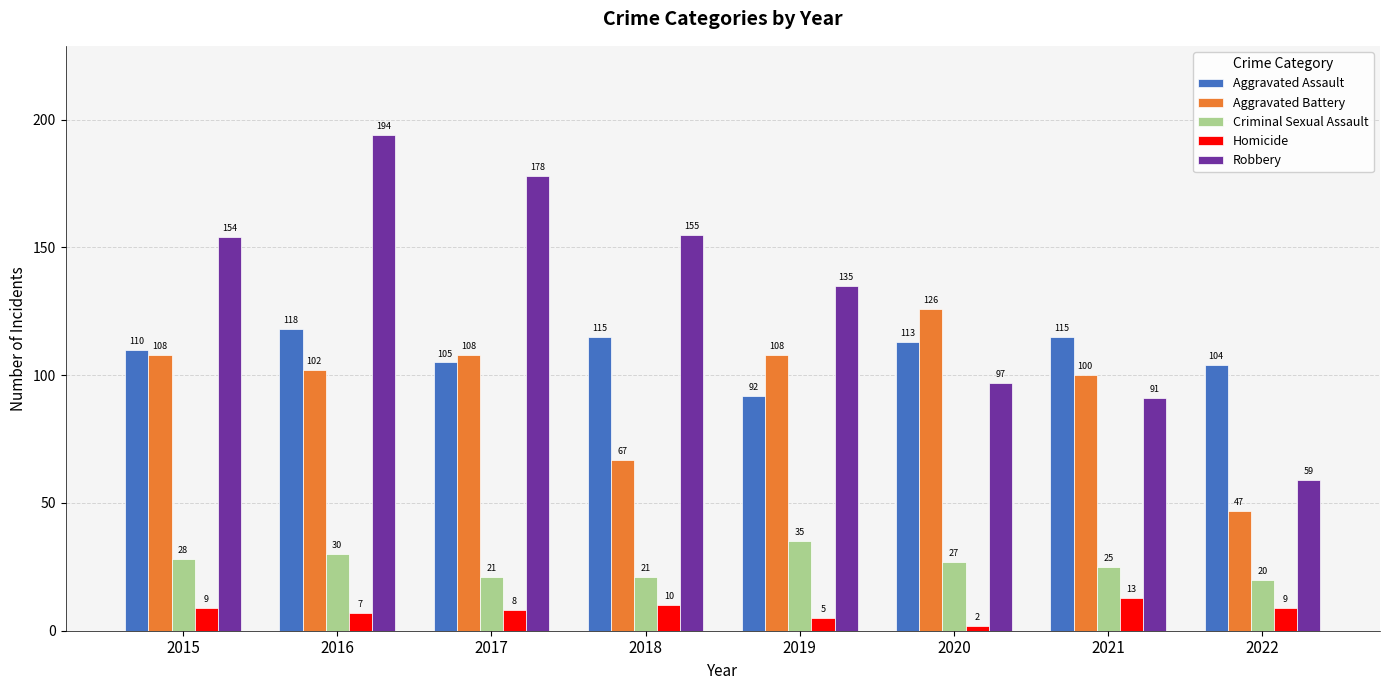

What is the spread (max minus min) of values at 2020?

124